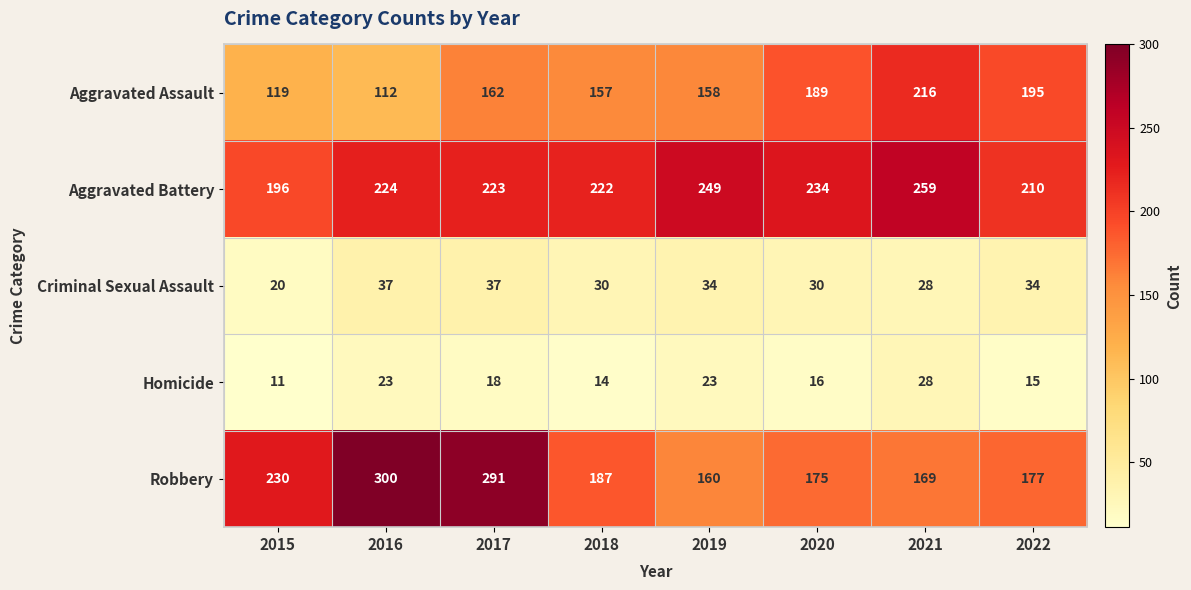

Which series changed the most between 2017 and 2018?

Robbery